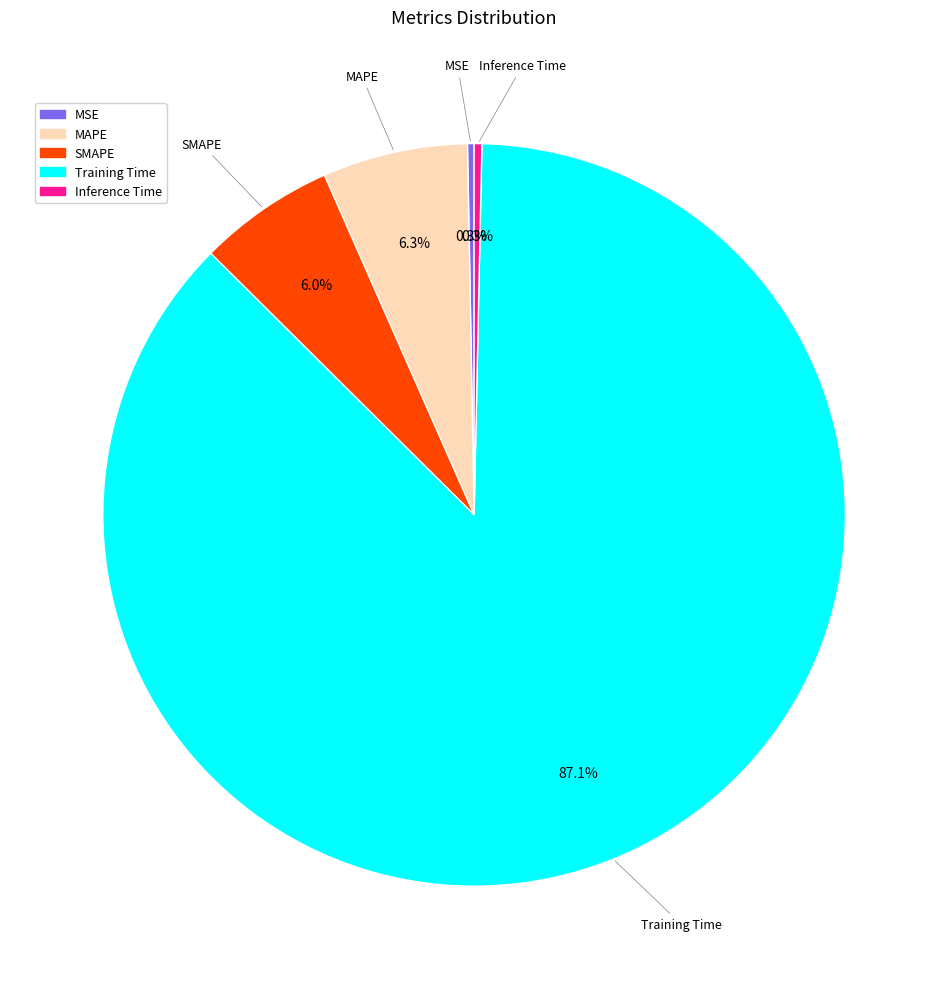

Combined, what portion of the pie is MAPE and Training Time?

93.4%